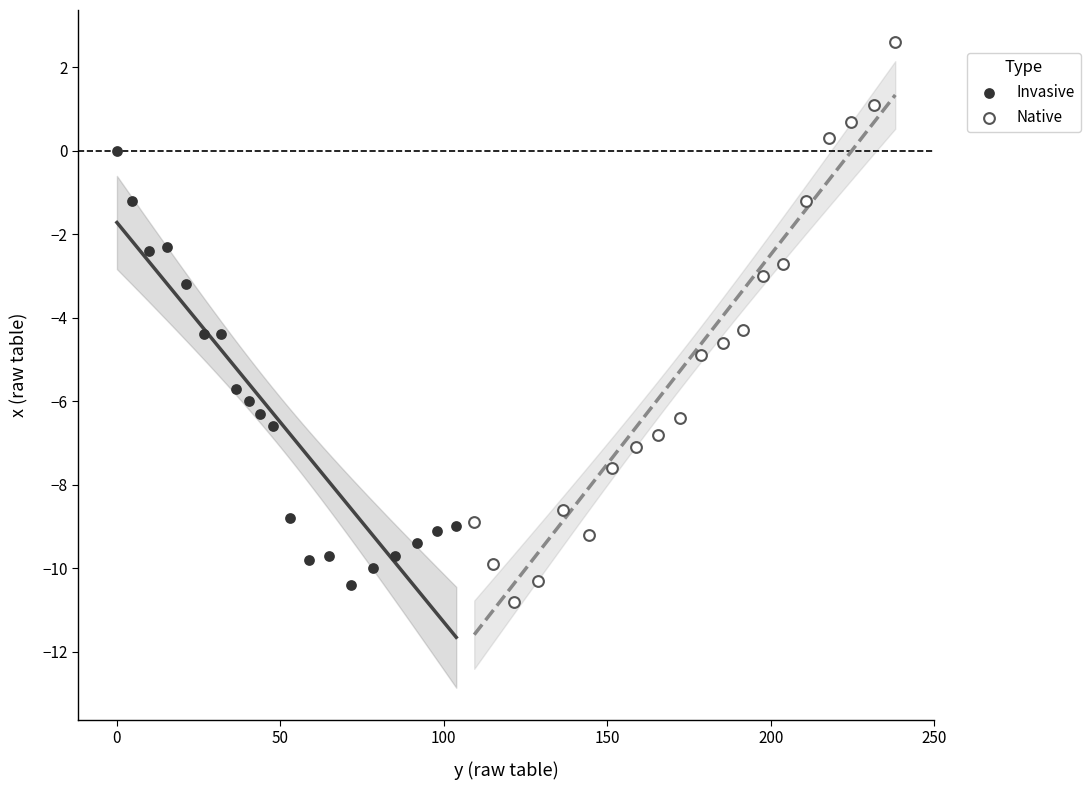

Which series has the largest Y range (max minus min)?

Native